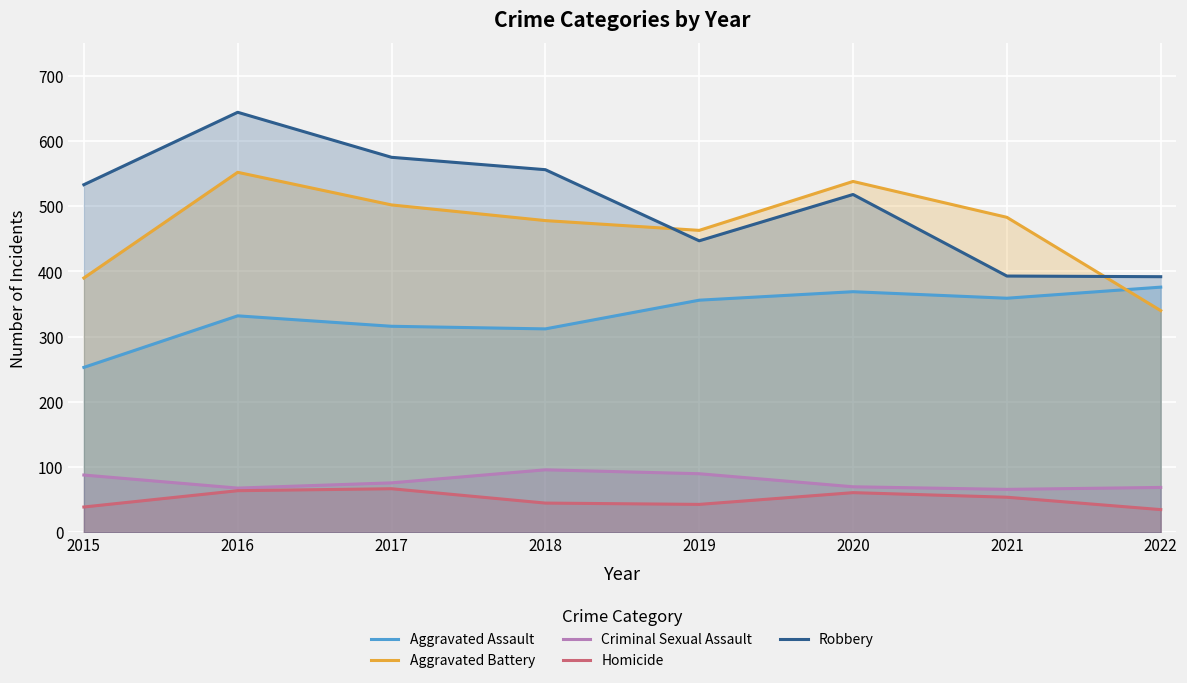

The value of Aggravated Assault at 2020 is 369. True or false?

True